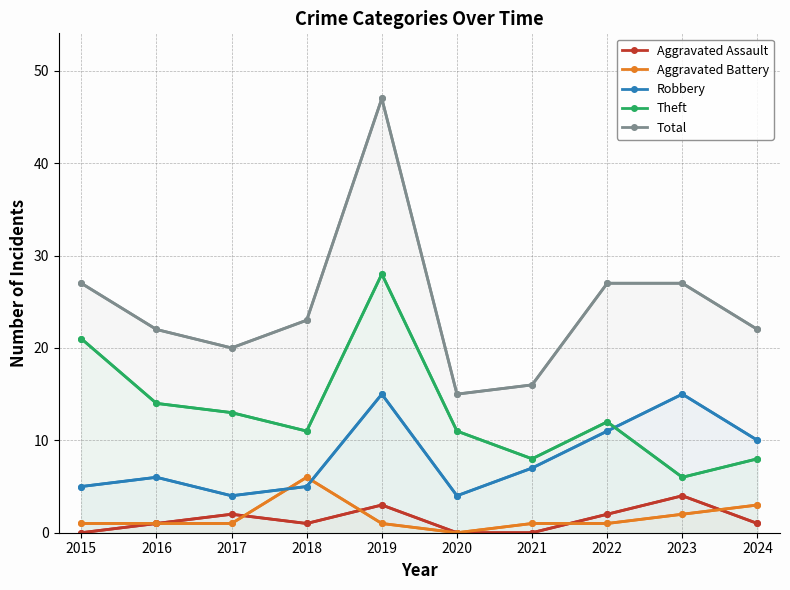

Is it true that Aggravated Battery equals 0 at 2016?

False